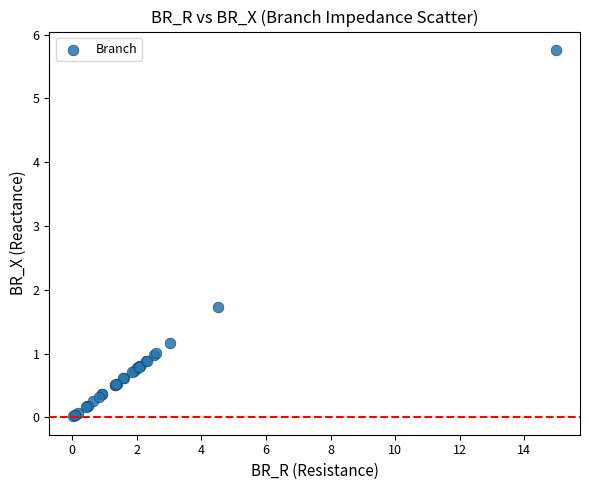

What Y value in the scatter plot is closest to 2?

1.7